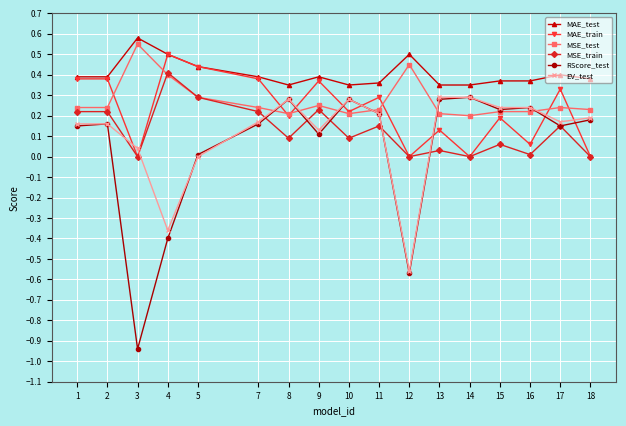

At which label does MAE_test reach its peak?

3